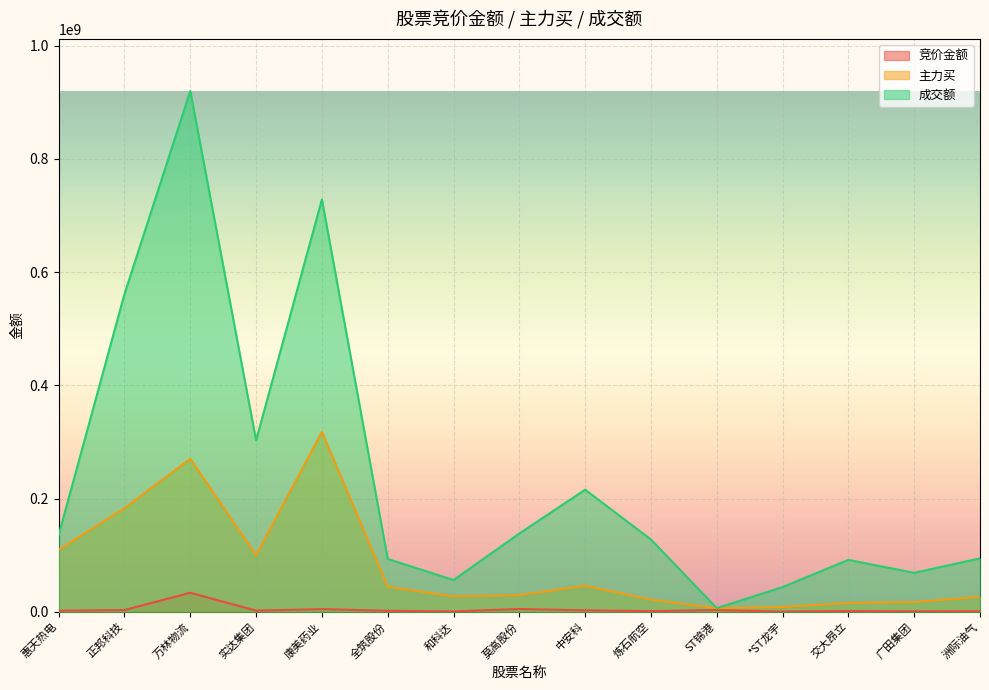

At which category is the sum across all series the highest?

万林物流